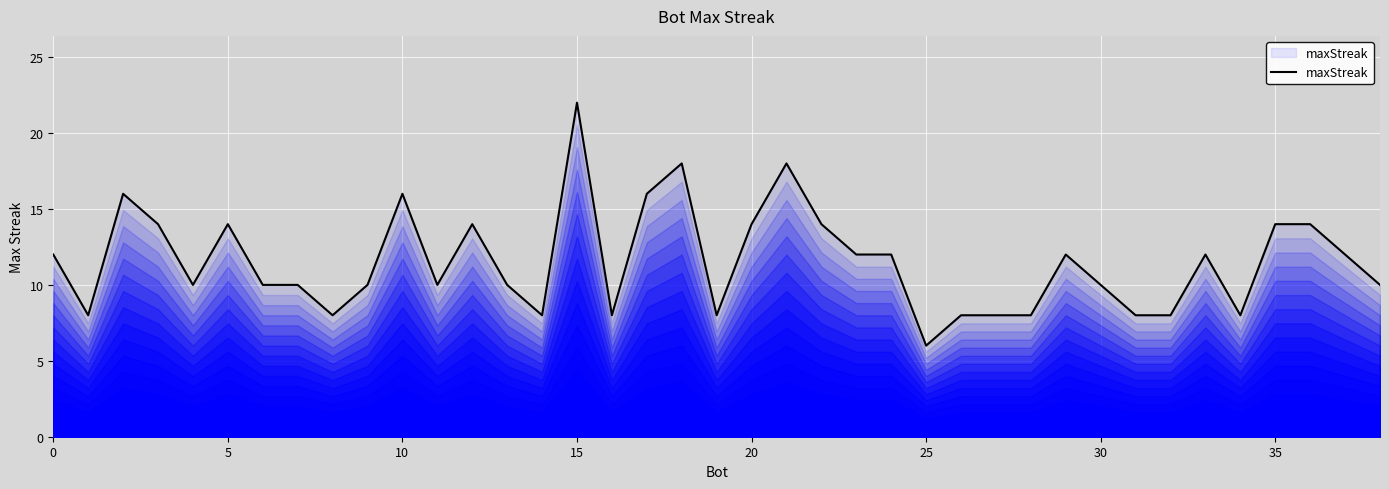

What is the difference between the maximum and minimum values?

16